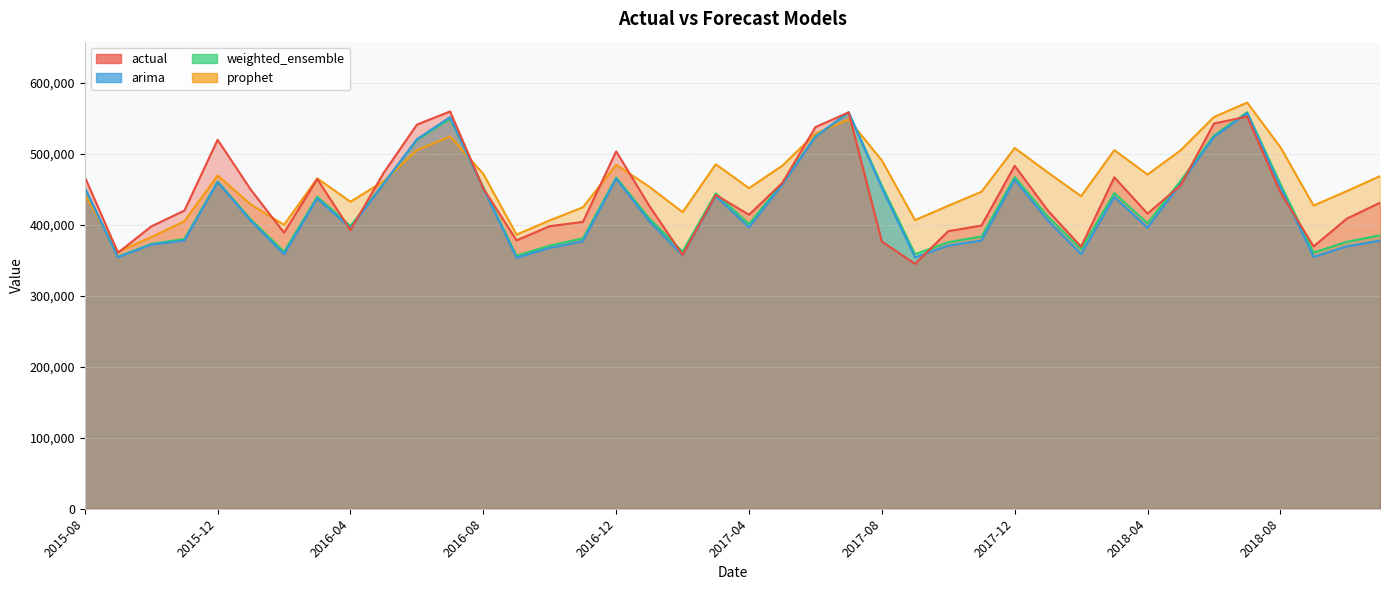

Rank the series at 2018-02 from lowest to highest value.

arima, weighted_ensemble, actual, prophet